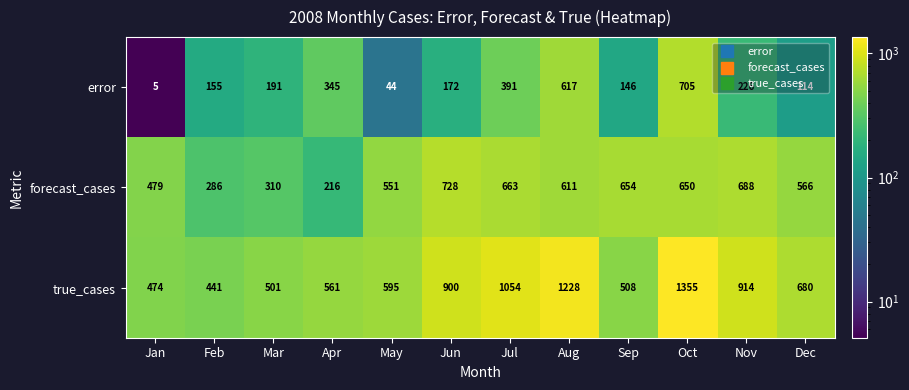

Is it true that forecast_cases equals 286 at Feb?

True